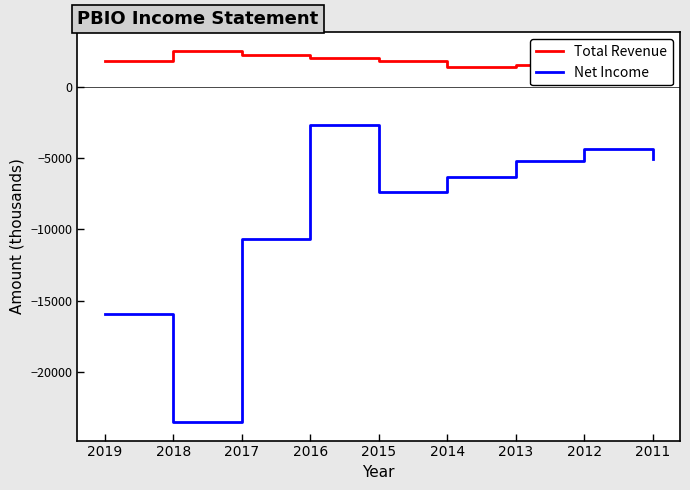

True or false: Net Income and Total Revenue cross at least once.

False